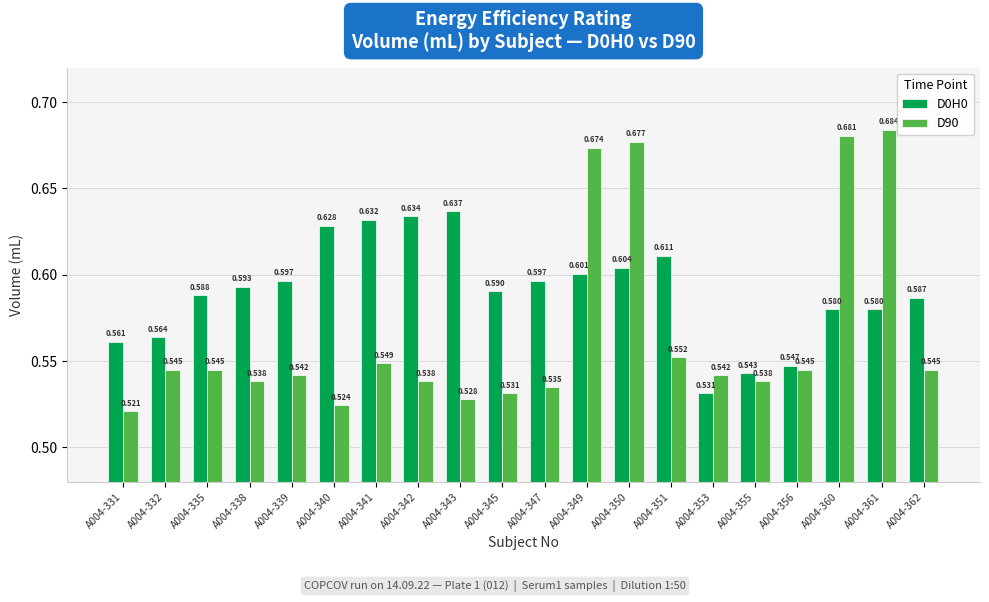

Between A004-339 and A004-340, which series saw the biggest shift?

D0H0